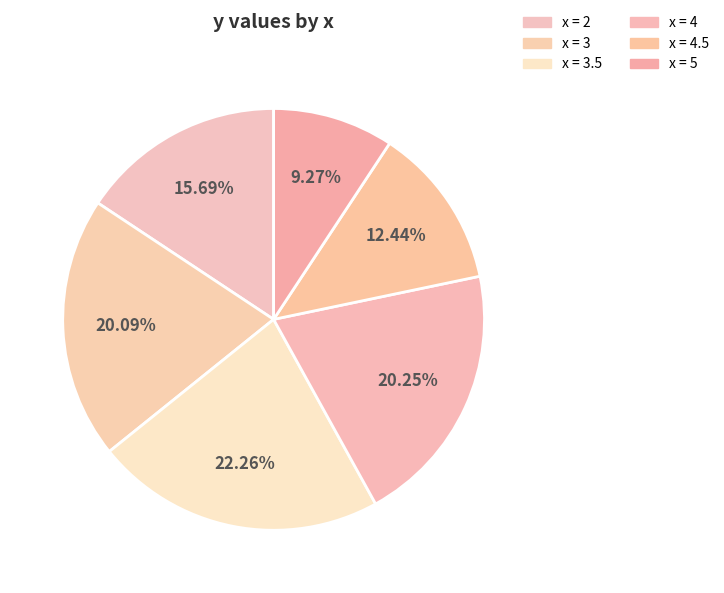

Is there a majority slice in this chart?

No